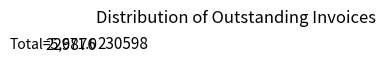

Do 229876 and 230598 together represent more than half of the pie?

Yes